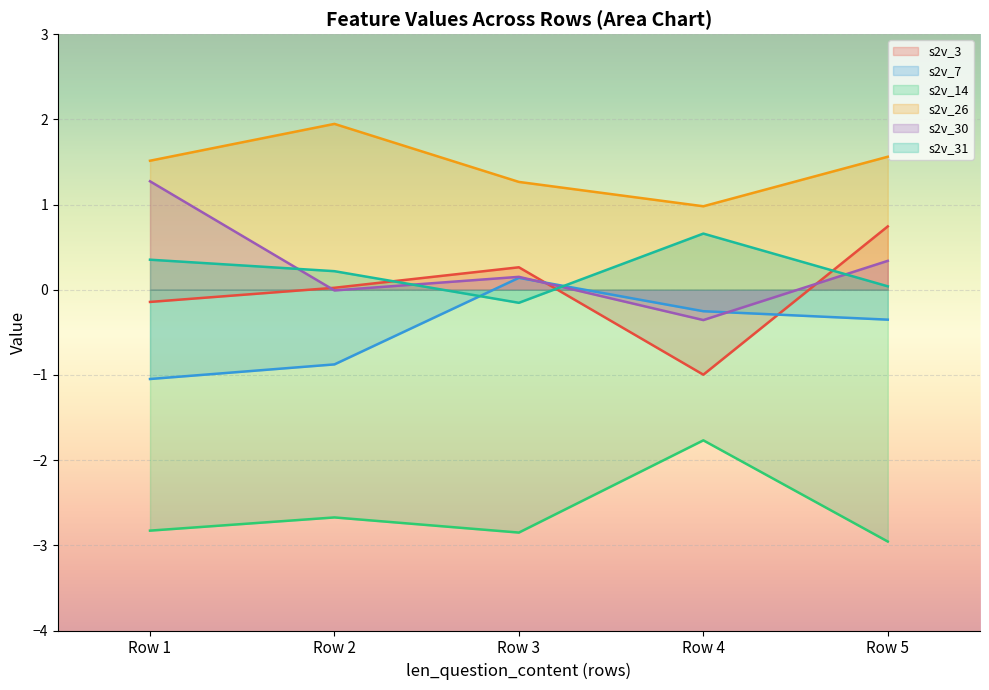

Does the chart display data point markers on the line(s)?

No